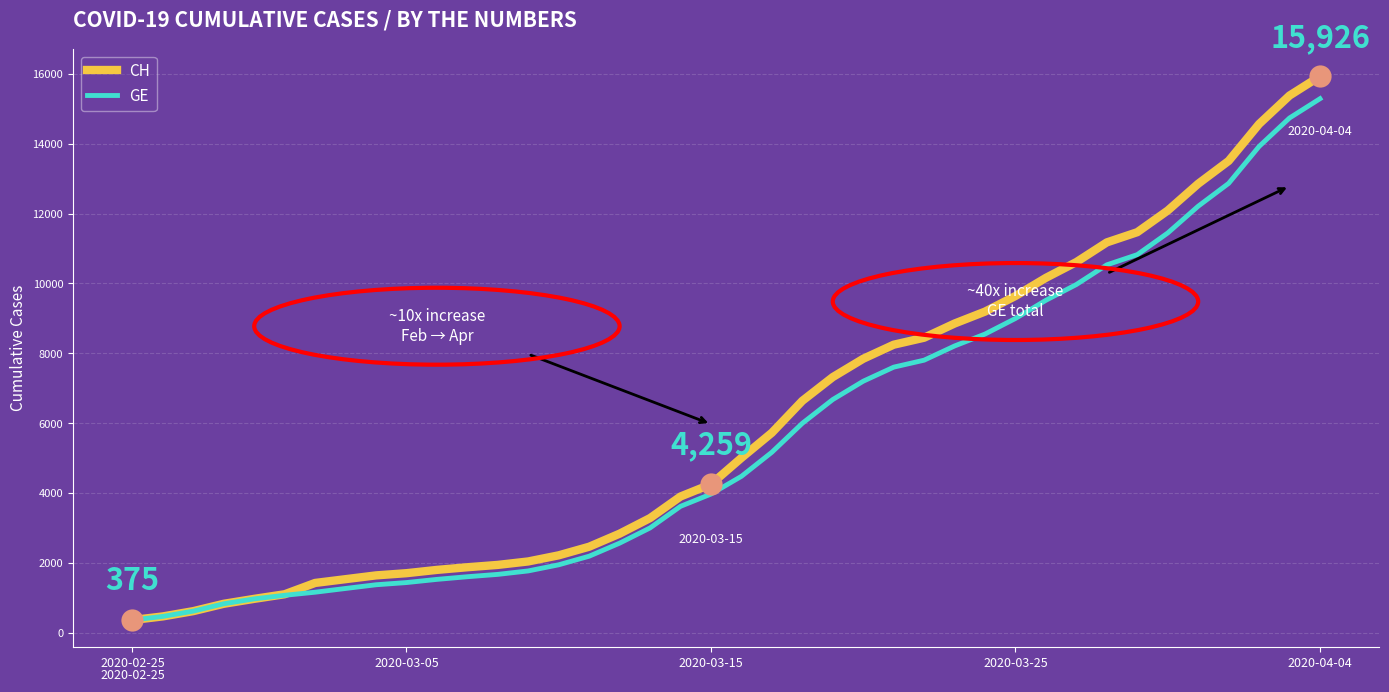

Which series has the widest spread of values?

CH